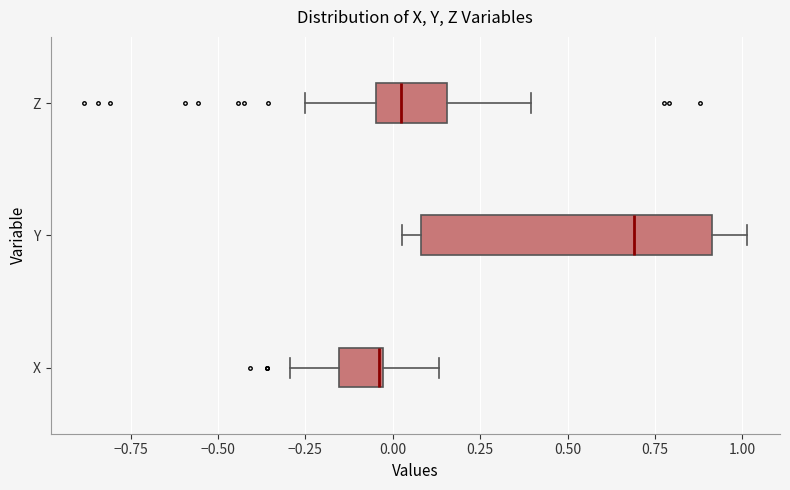

Which box has the furthest to the right median line?

Y